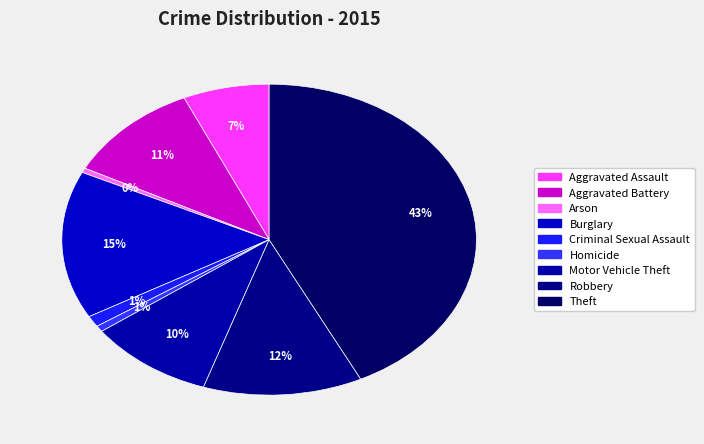

True or false: Arson accounts for 0% of the total.

True